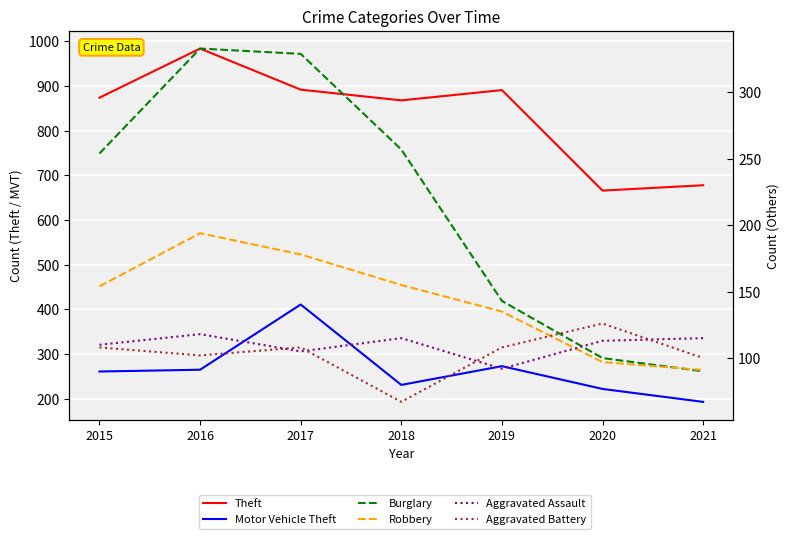

How many values in the Theft series are below 874?

3